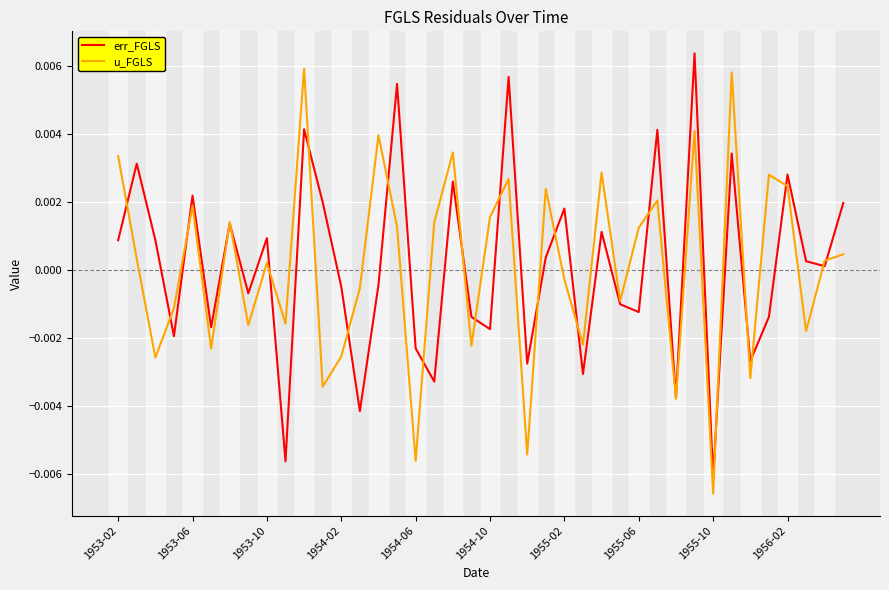

At which label does err_FGLS reach its minimum?

1955-10